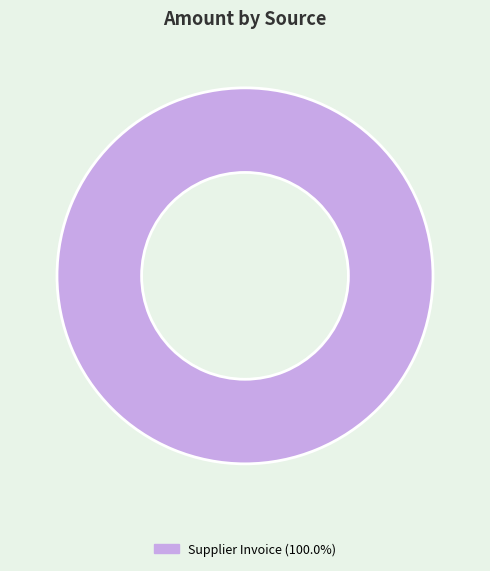

Is there any slice that represents more than half of the pie?

Yes